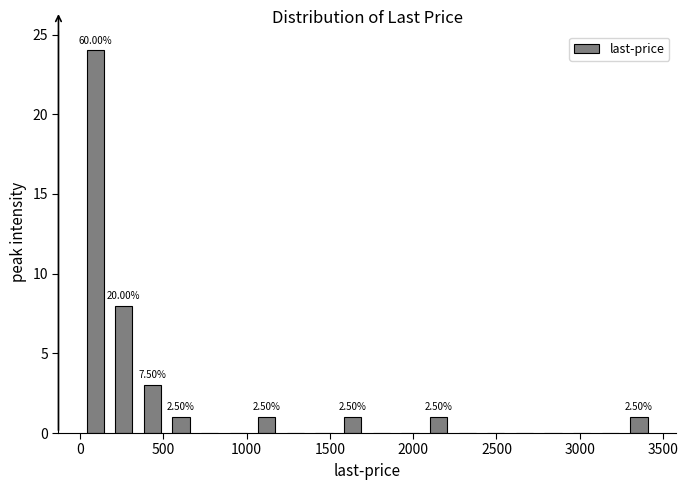

Read against the x-axis, roughly where is the centre of the tallest bar?

100